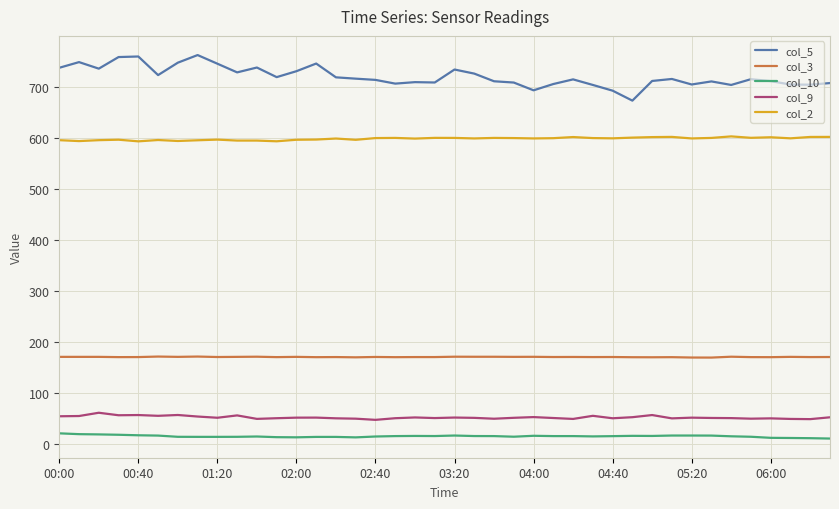

Rank the series by their maximum value, from lowest to highest.

col_10, col_9, col_3, col_2, col_5